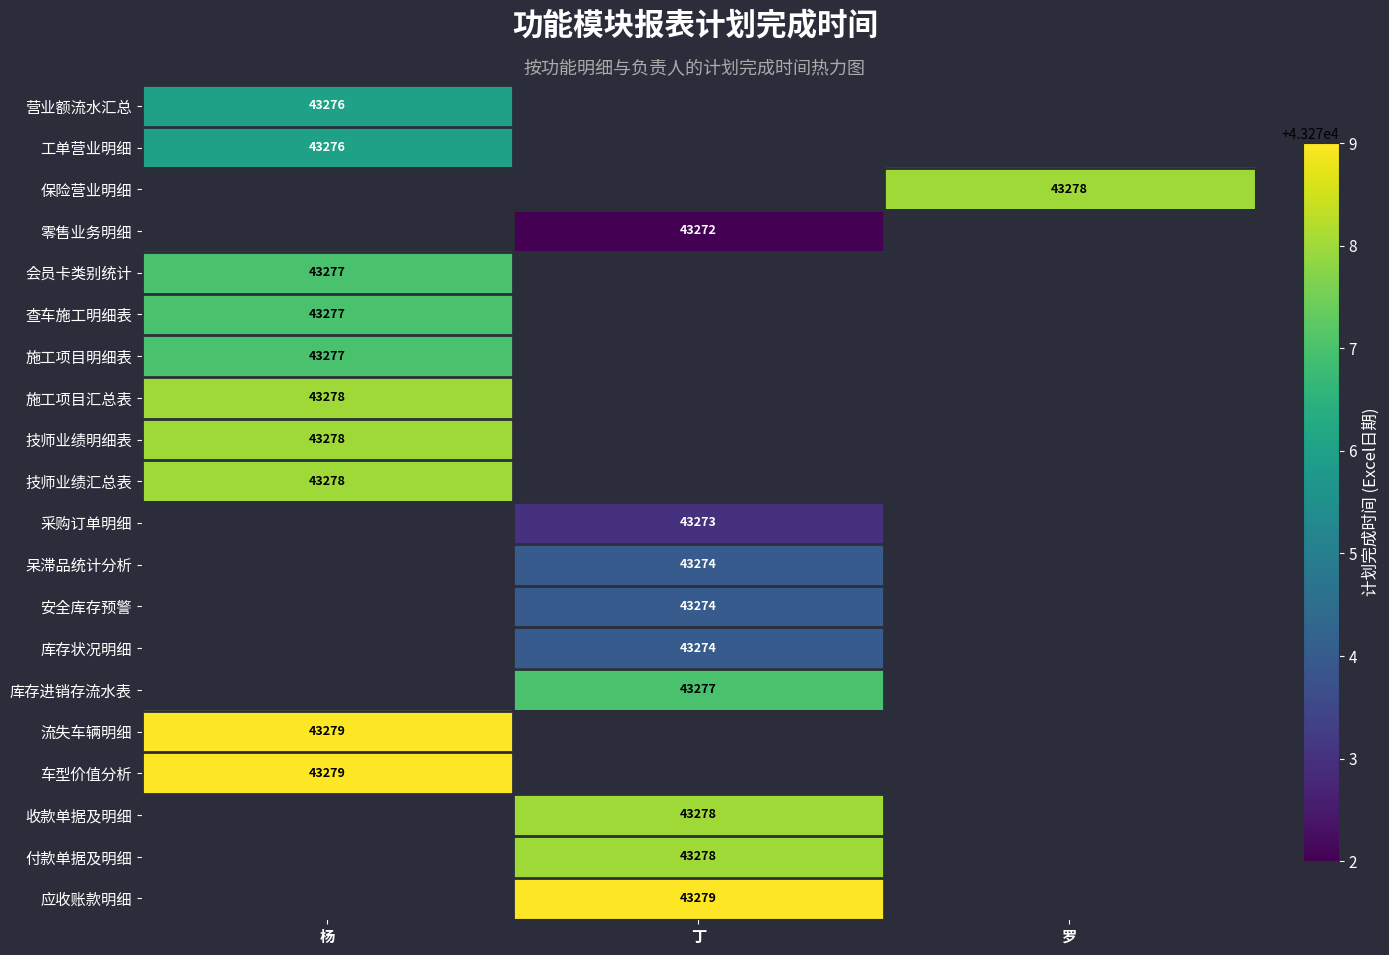

Is it true that 保险营业明细 equals 71925 at 罗?

False